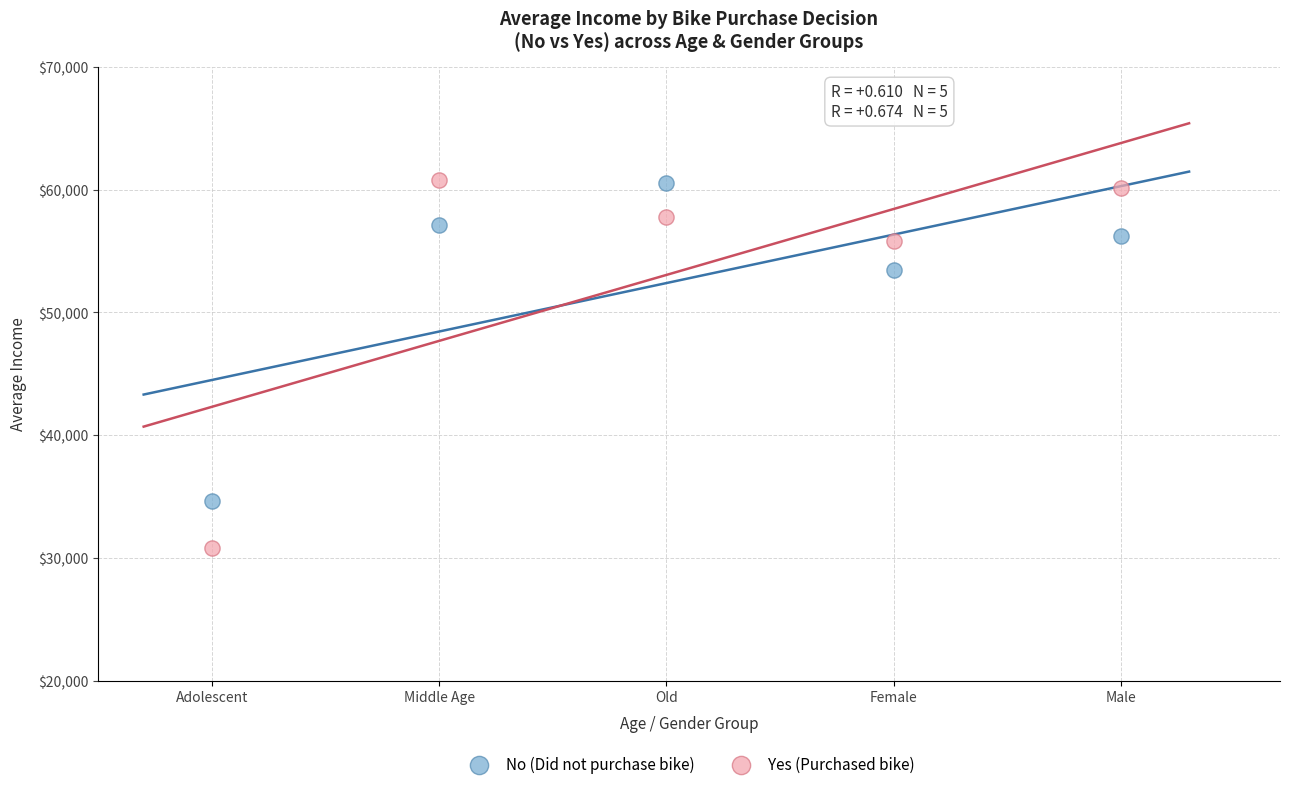

Which series has the largest Y range (max minus min)?

Yes (Purchased bike)